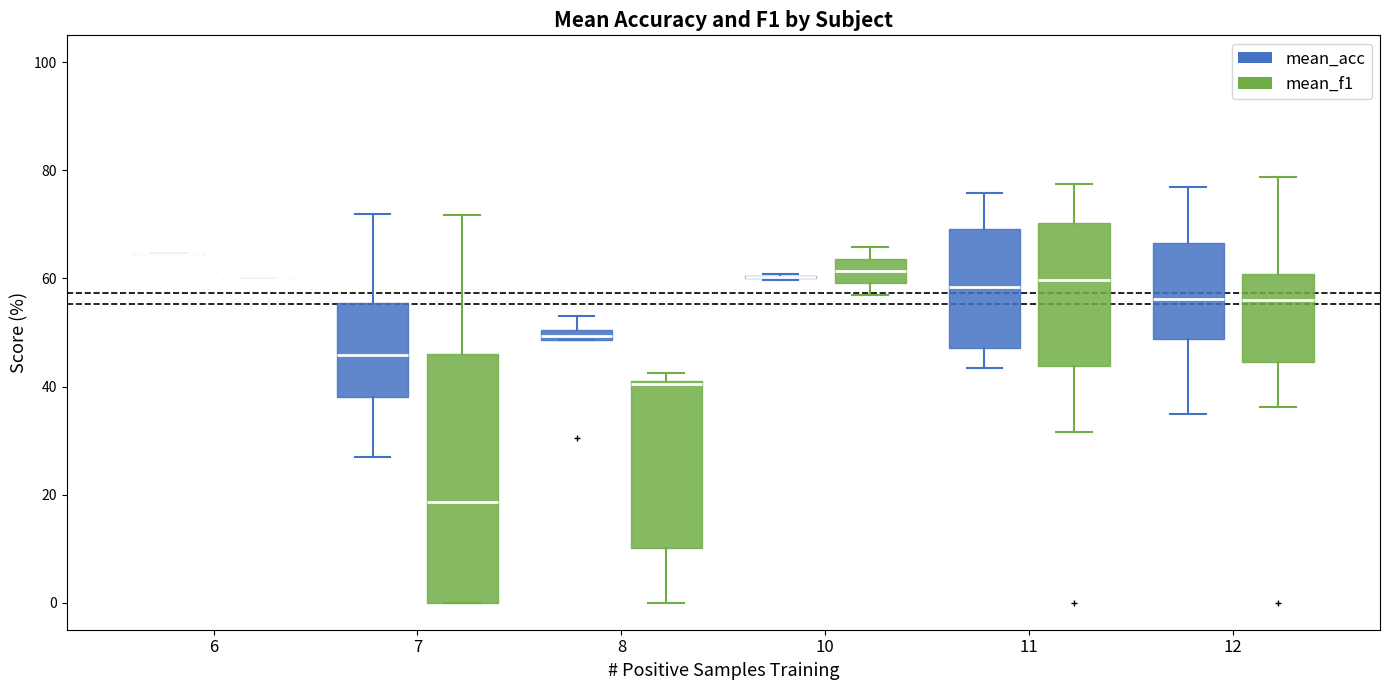

Where is the lower edge of the box for 7 (mean_f1) on the y-axis? The values are not printed on the chart, so give them approximately, as read against the axis.

0